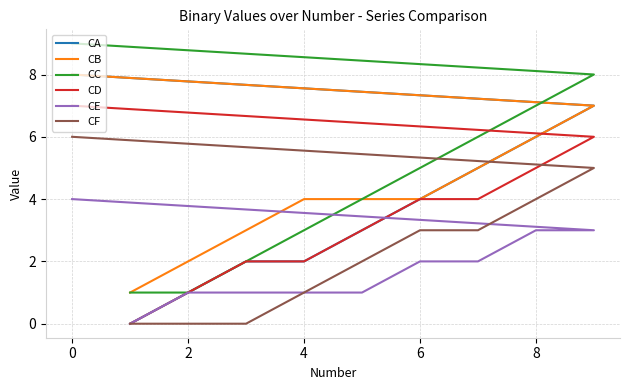

The CE series shows 1 at 2. True or false?

False